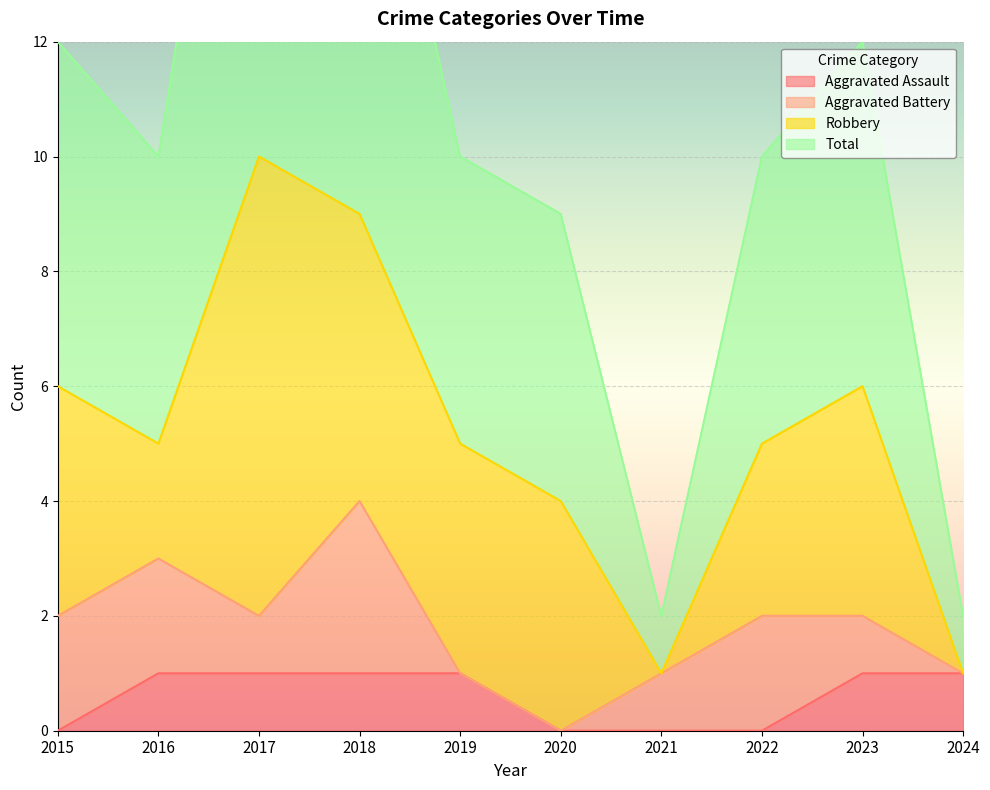

Which series has the largest range (max minus min)?

Total